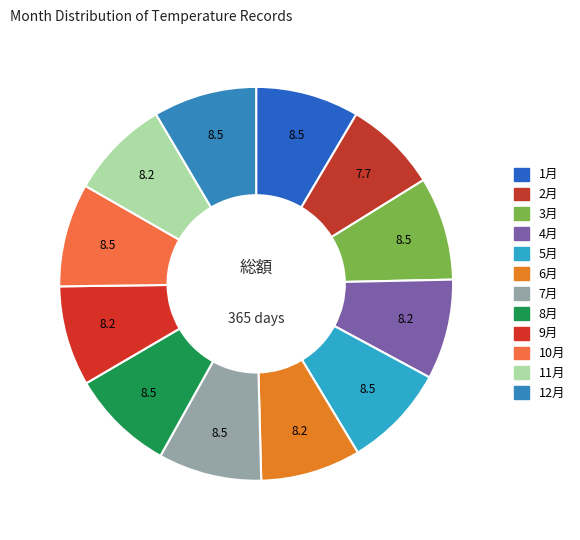

Rank the categories by value from highest to lowest.

1, 3, 5, 7, 8, 10, 12, 4, 6, 9, 11, 2